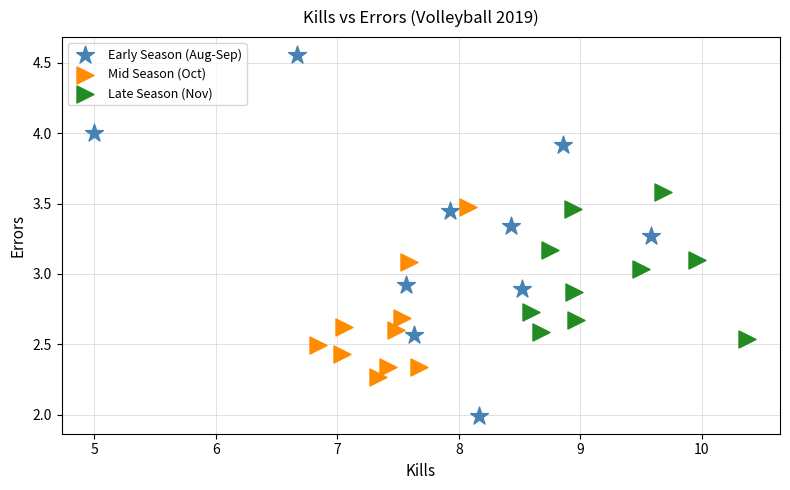

Which series has the largest Y range (max minus min)?

Early Season (Aug-Sep)